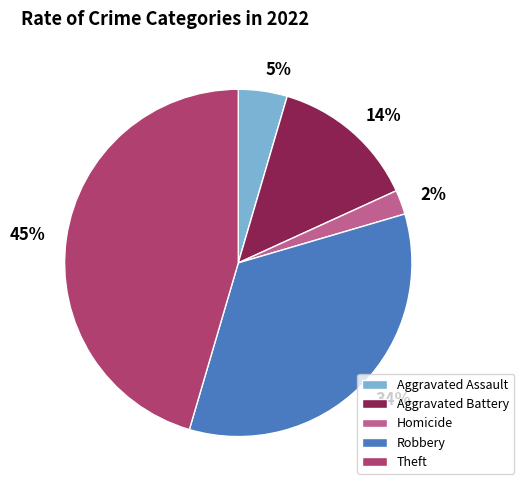

True or false: Aggravated Battery accounts for 14% of the total.

True